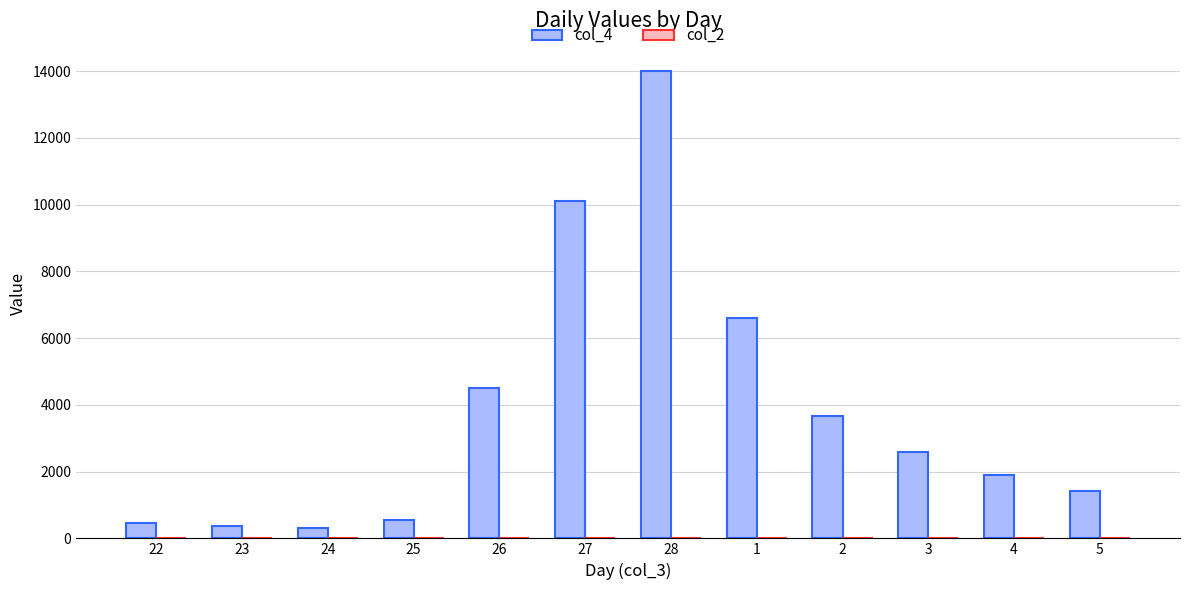

Which series has the largest total across all categories?

col_4